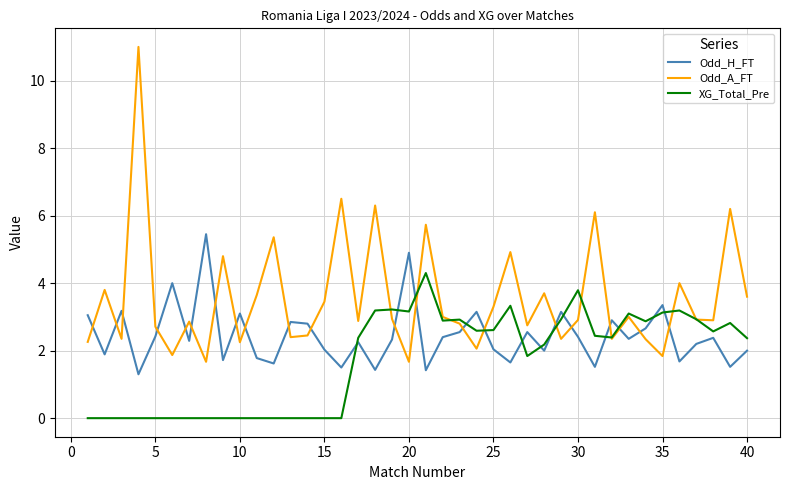

What are all the series names shown in the legend?

Odd_H_FT, Odd_A_FT, XG_Total_Pre